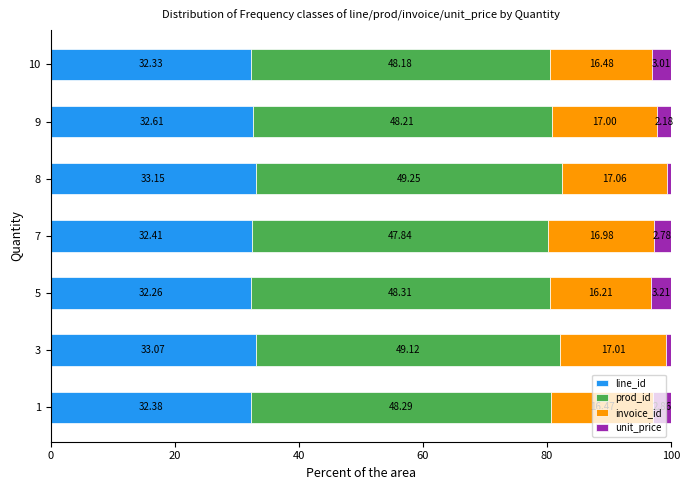

What is the total value across all series at 7?

100.0